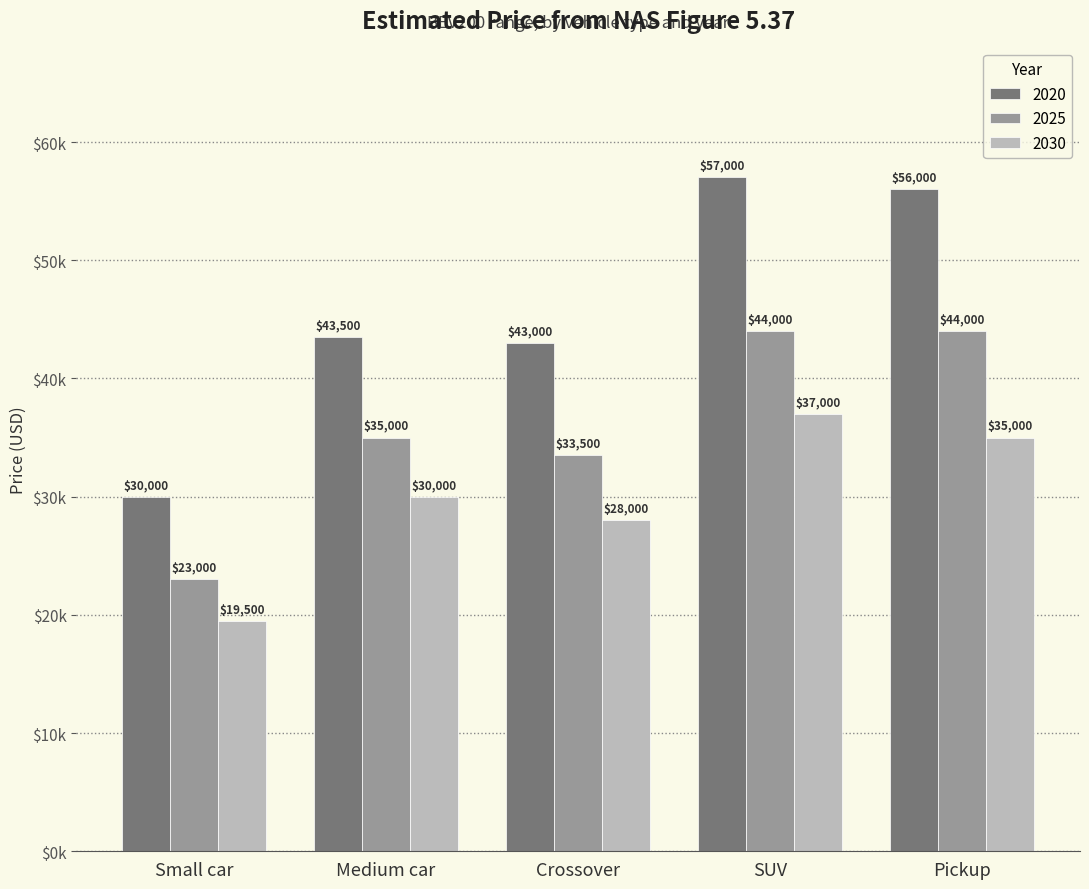

What are all the series names shown in the legend?

2020, 2025, 2030